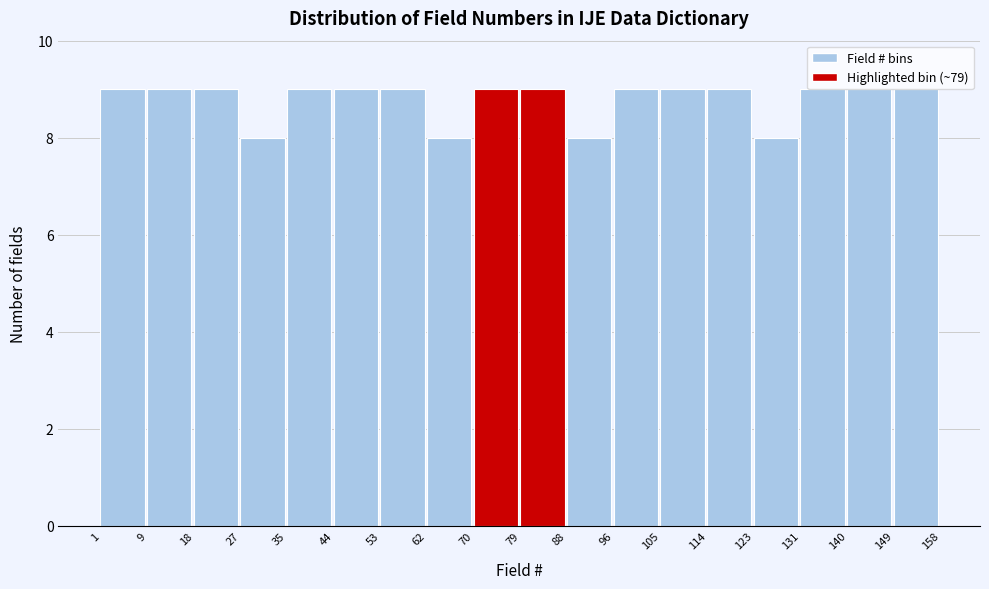

Reading left to right, list every bar in this chart as the range it spans on the x-axis followed by its height. The values are not printed on the chart, so give them approximately, as read against the axis.

1 to 9: 9
9 to 18: 9
18 to 27: 9
27 to 35: 8
35 to 44: 9
44 to 53: 9
53 to 62: 9
62 to 70: 8
70 to 79: 9
79 to 88: 9
88 to 96: 8
96 to 105: 9
105 to 114: 9
114 to 123: 9
123 to 131: 8
131 to 140: 9
140 to 149: 9
149 to 158: 9